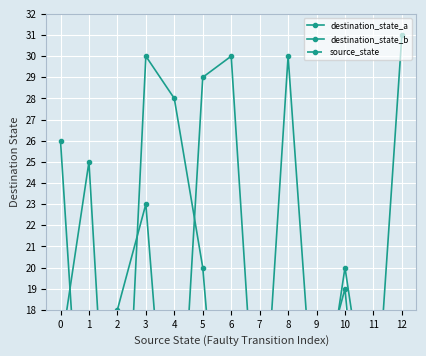

What are all the series names shown in the legend?

destination_state_a, destination_state_b, source_state